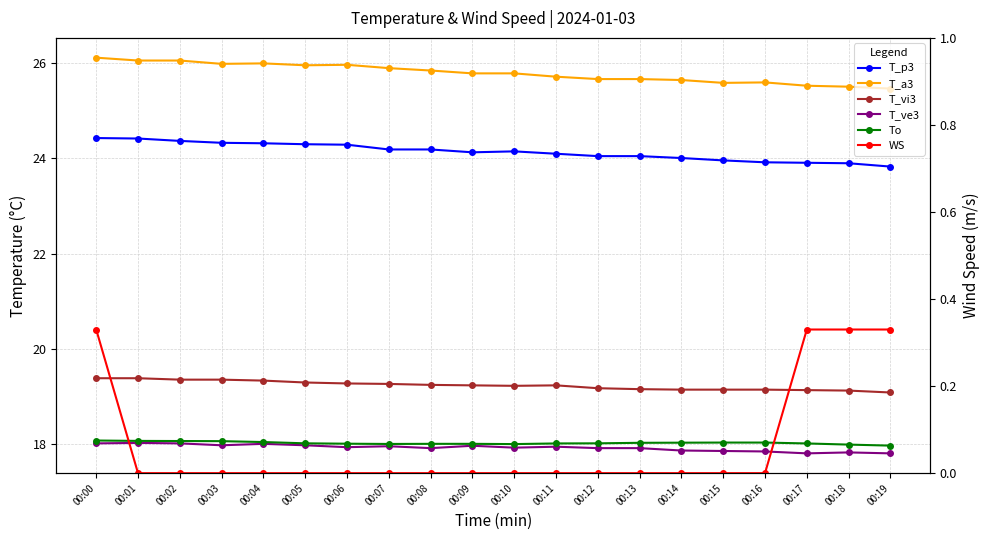

How many T_vi3 values are between 19 and 20?

20